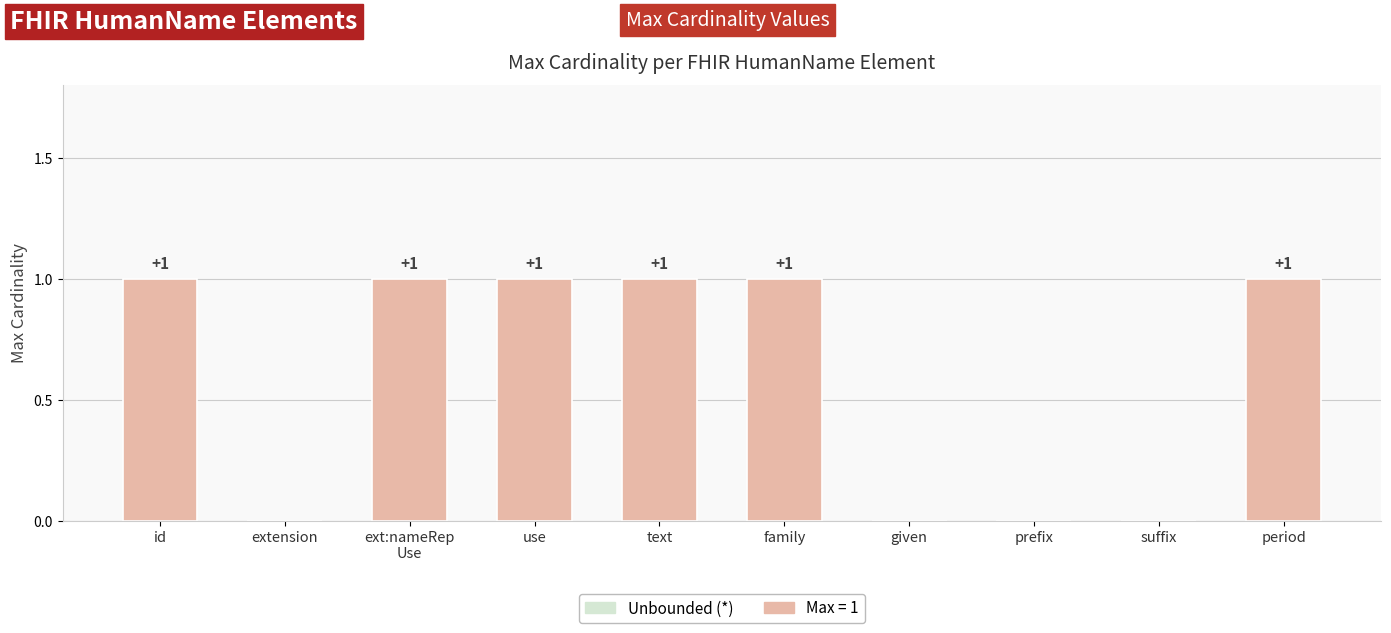

Is it true that the value at period is 1?

True